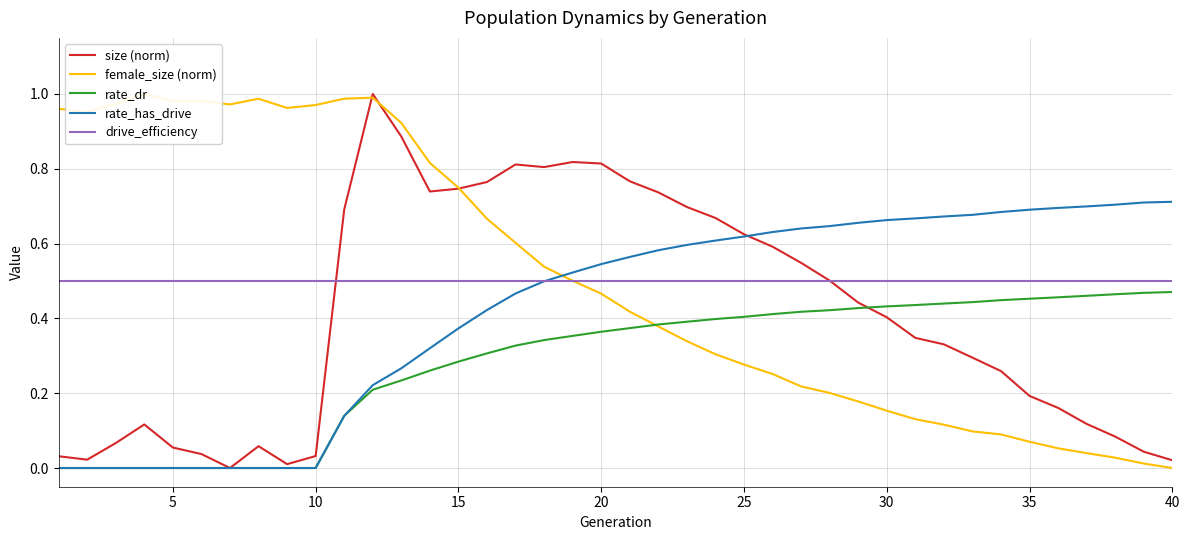

What are all the series names shown in the legend?

size (norm), female_size (norm), rate_dr, rate_has_drive, drive_efficiency